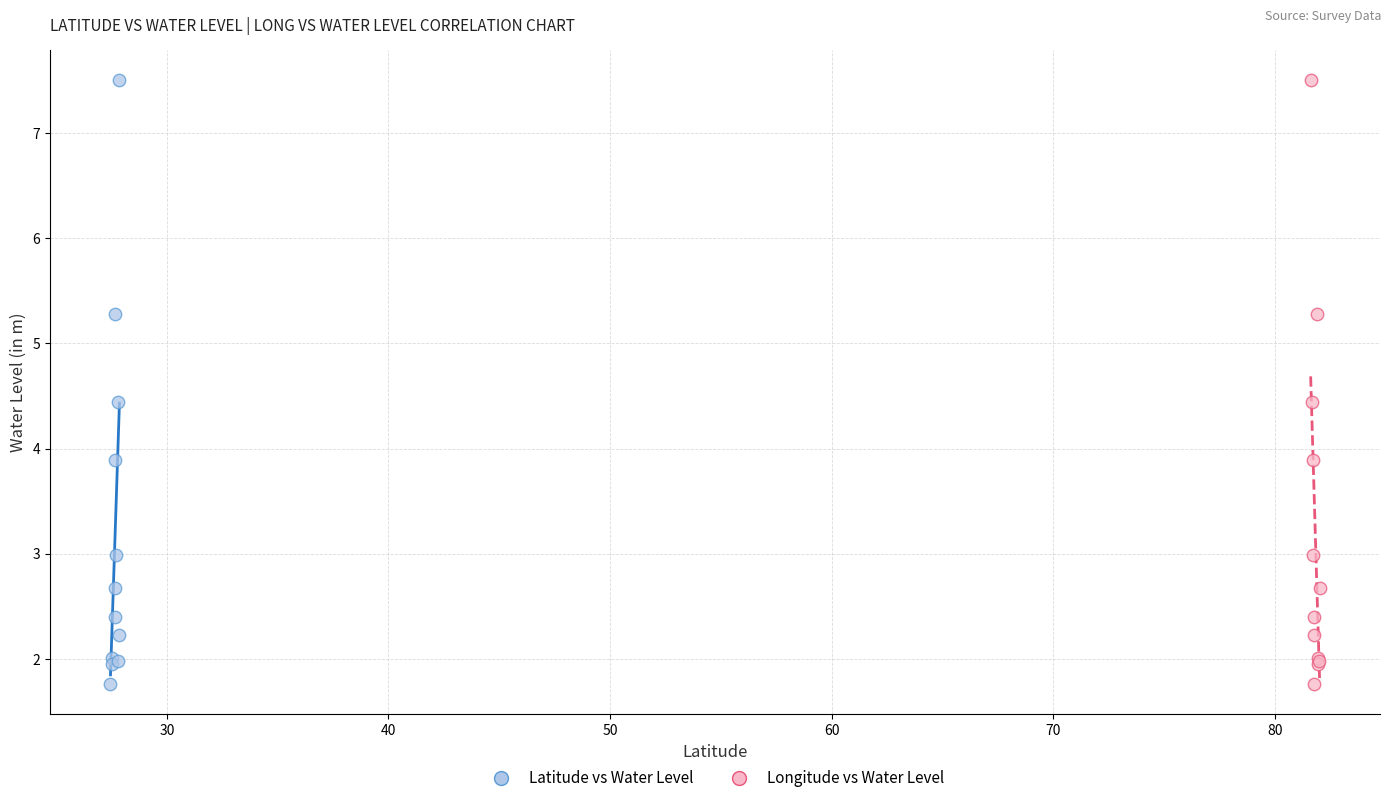

What are all the series names shown in the legend?

Latitude vs Water Level, Longitude vs Water Level